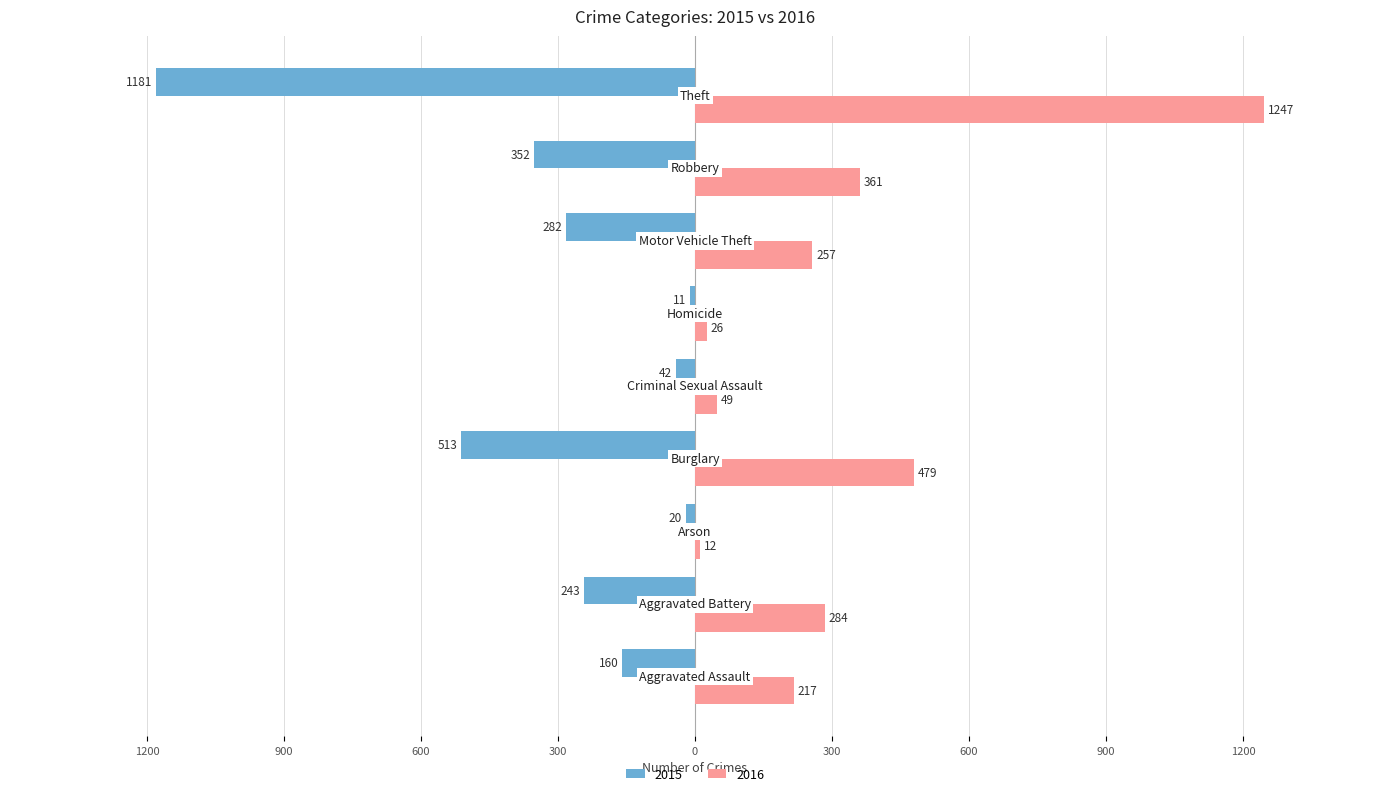

What are all the series names shown in the legend?

2015, 2016